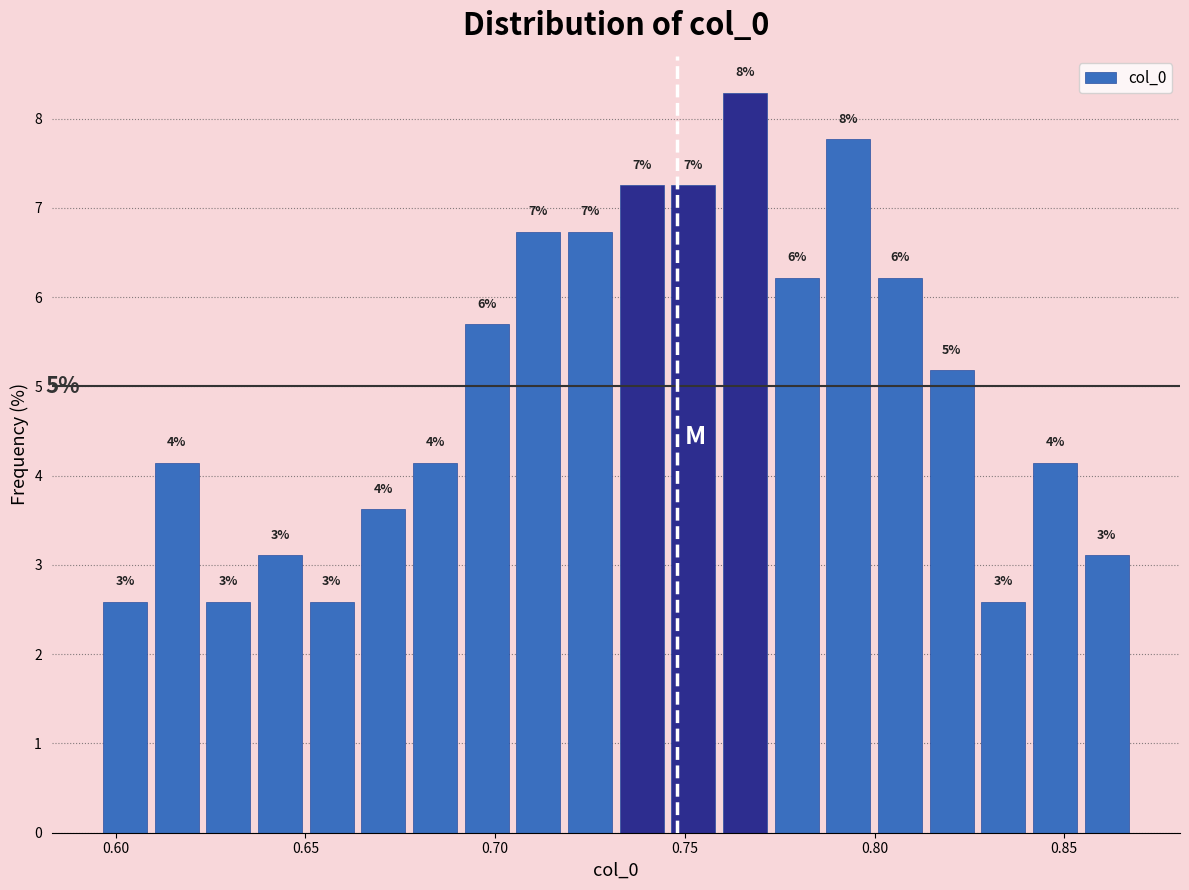

Around what value on the x-axis is the tallest bar? Give the approximate position of its centre, as read against the axis.

0.765